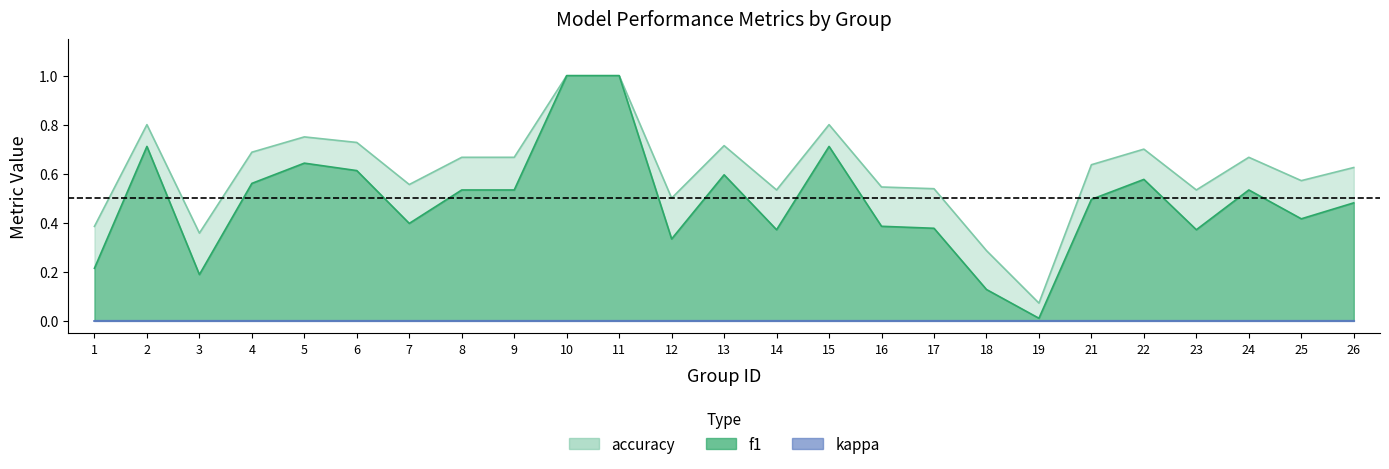

Between 1 and 18, which series saw the biggest shift?

accuracy